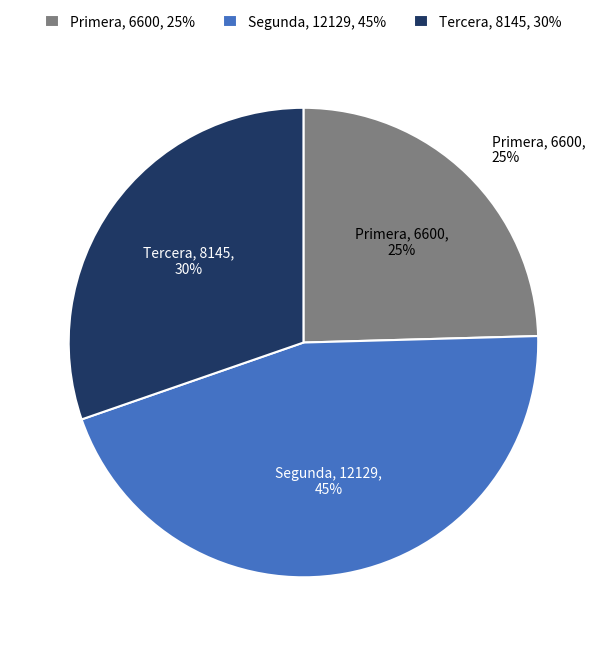

Is there any slice that represents more than half of the pie?

No